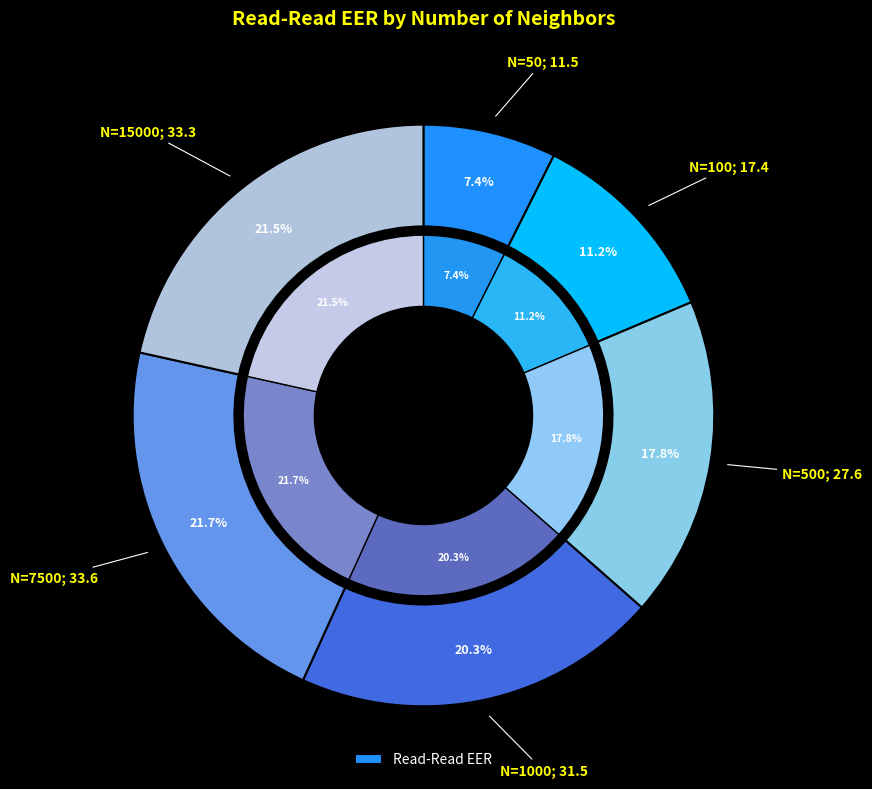

Is 15000 the majority of the pie?

No